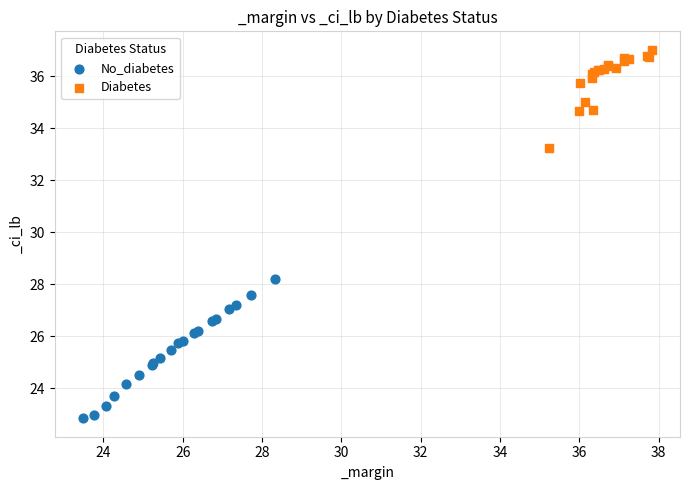

What are all the series names shown in the legend?

No_diabetes, Diabetes